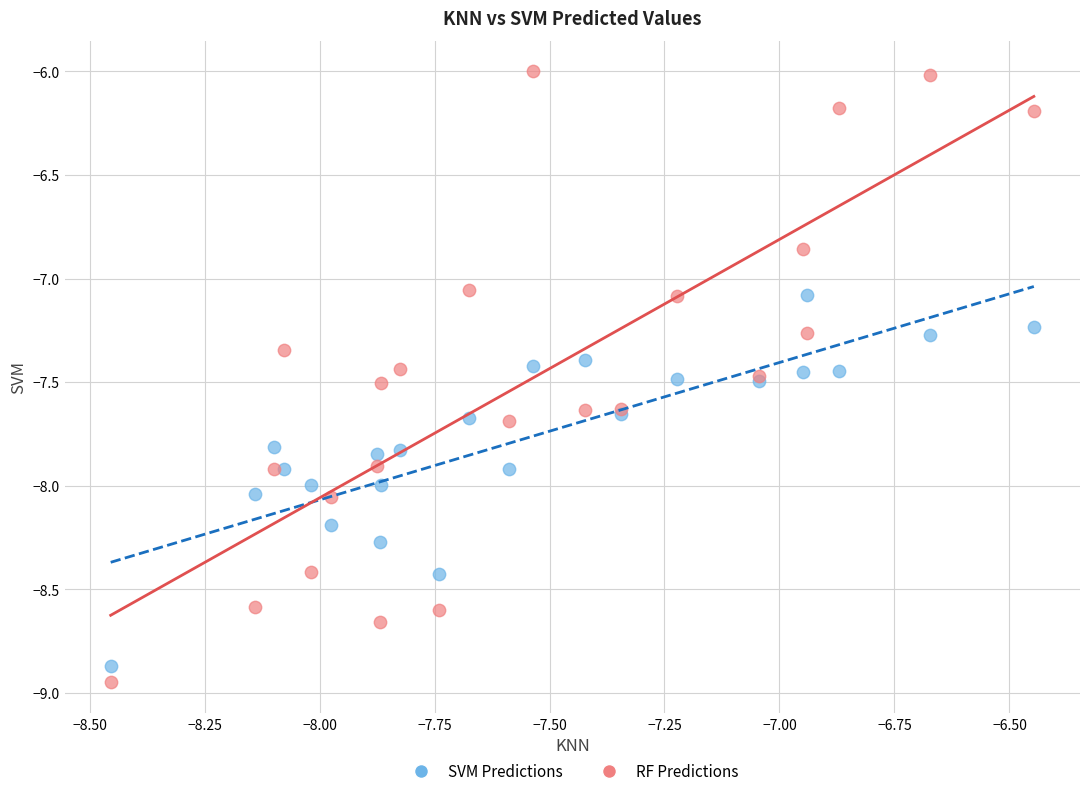

What is the X range (max minus min) for the scatter plot?

2.0